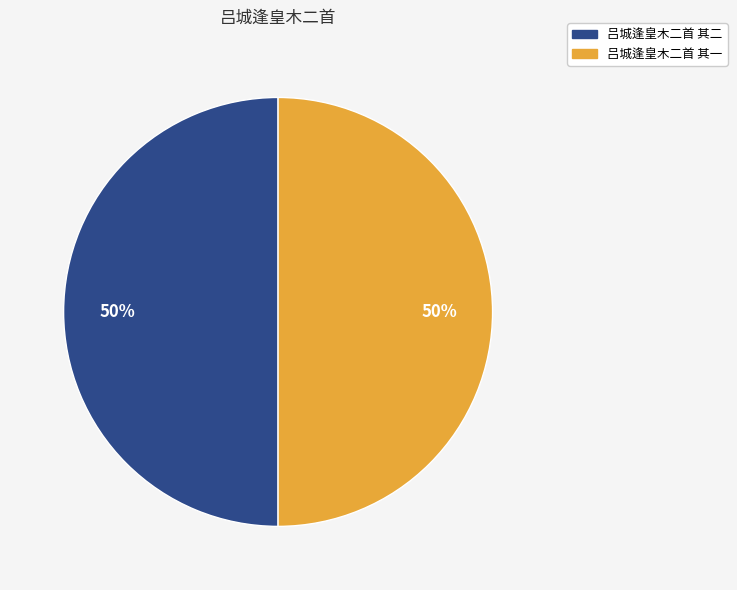

Combined, do 吕城逢皇木二首 其一 and 吕城逢皇木二首 其二 account for over 50%?

Yes